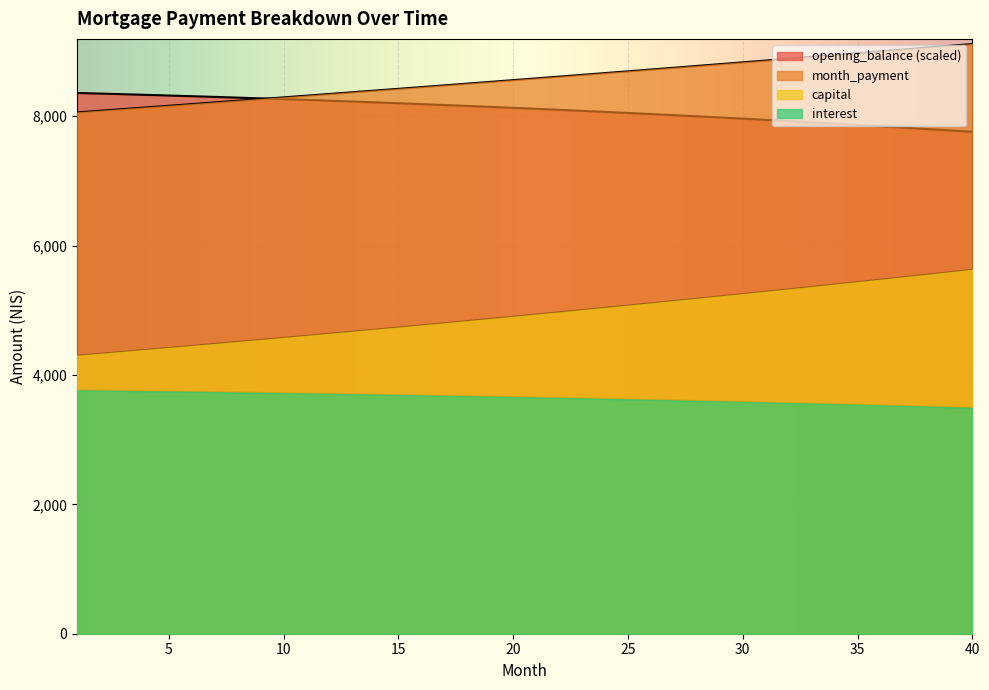

List the labels in order of month_payment value, smallest first.

1, 2, 3, 4, 5, 6, 7, 8, 9, 10, 11, 12, 13, 14, 15, 16, 17, 18, 19, 20, 21, 22, 23, 24, 25, 26, 27, 28, 29, 30, 31, 32, 33, 34, 35, 36, 37, 38, 39, 40